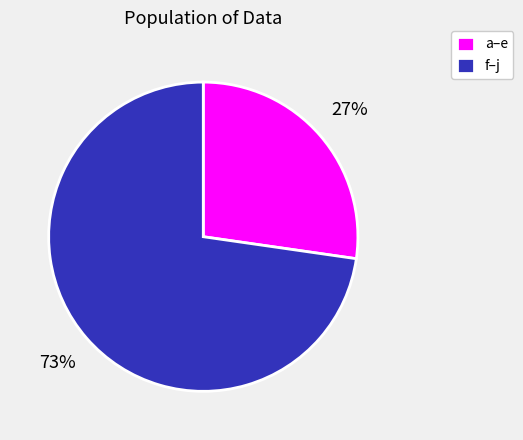

Is it true that f–j is 73% of the pie?

True